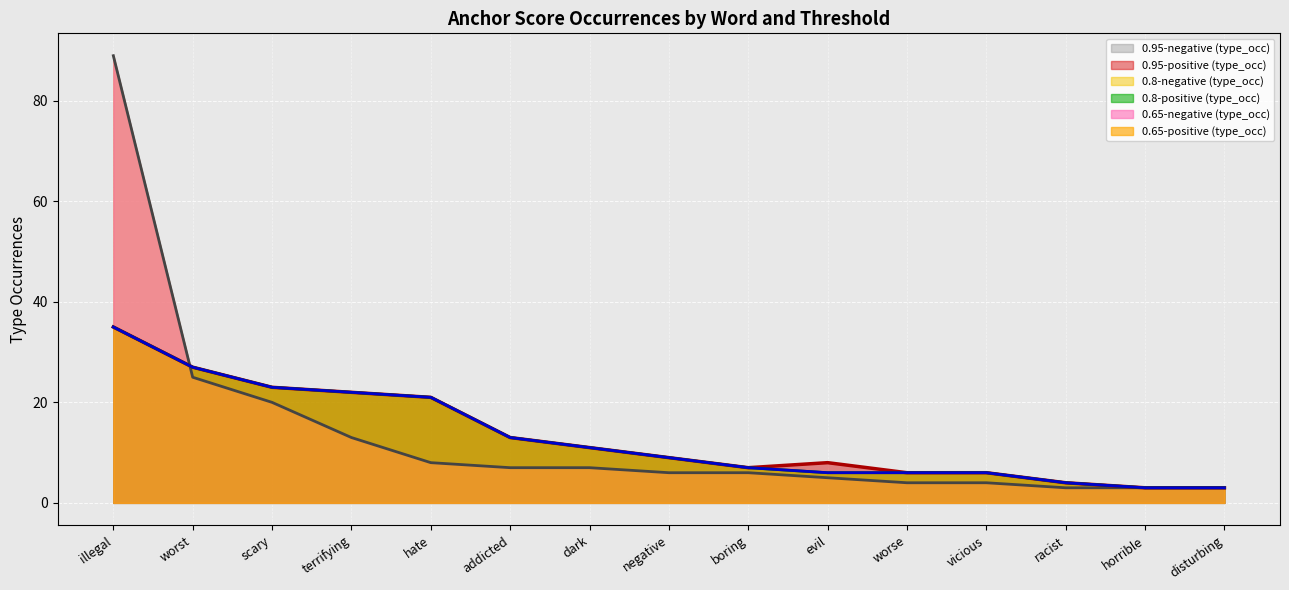

Is it true that 0.95-negative (type_occ) equals 3 at evil?

False